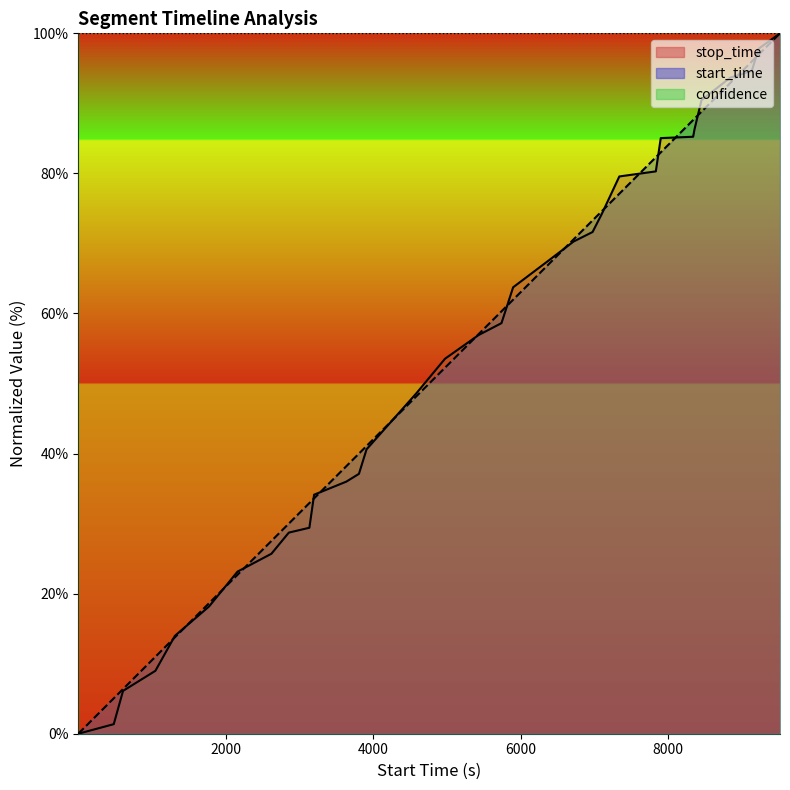

How many lines are shown in the chart?

2